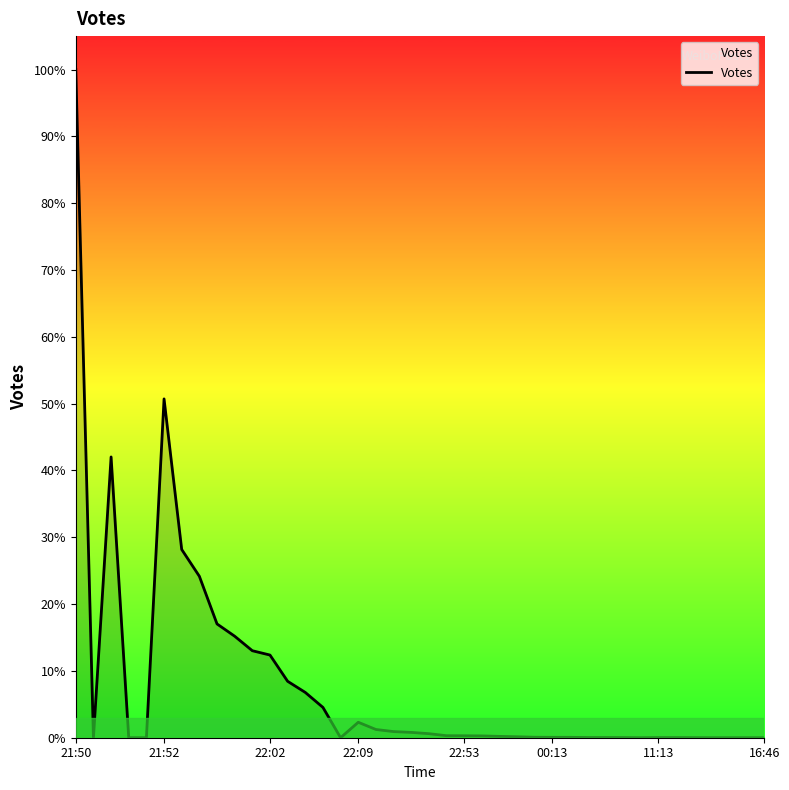

Does the chart display data point markers on the line(s)?

No